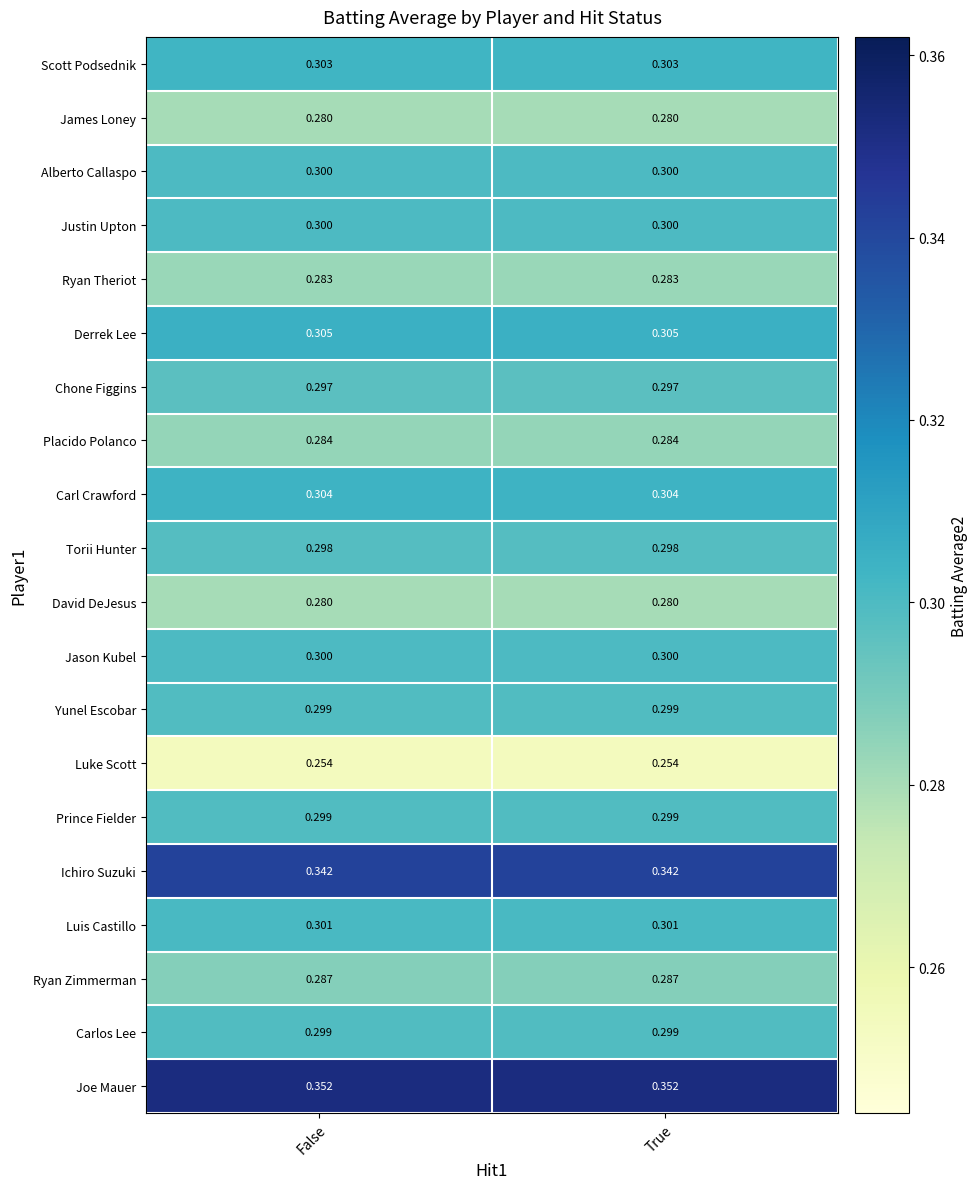

Which series has the largest total across all categories?

Joe Mauer